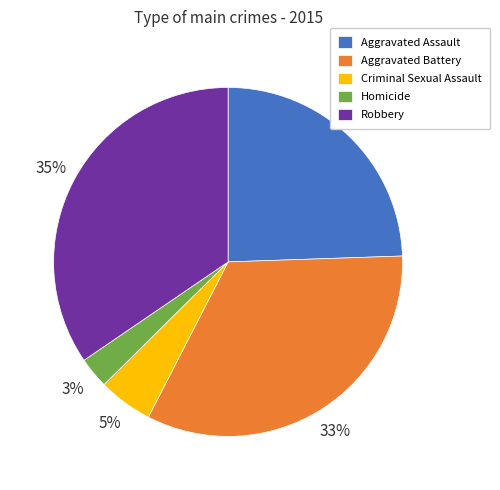

To the nearest percent, what is the difference between the Aggravated Assault and Criminal Sexual Assault slice percentages?

19%